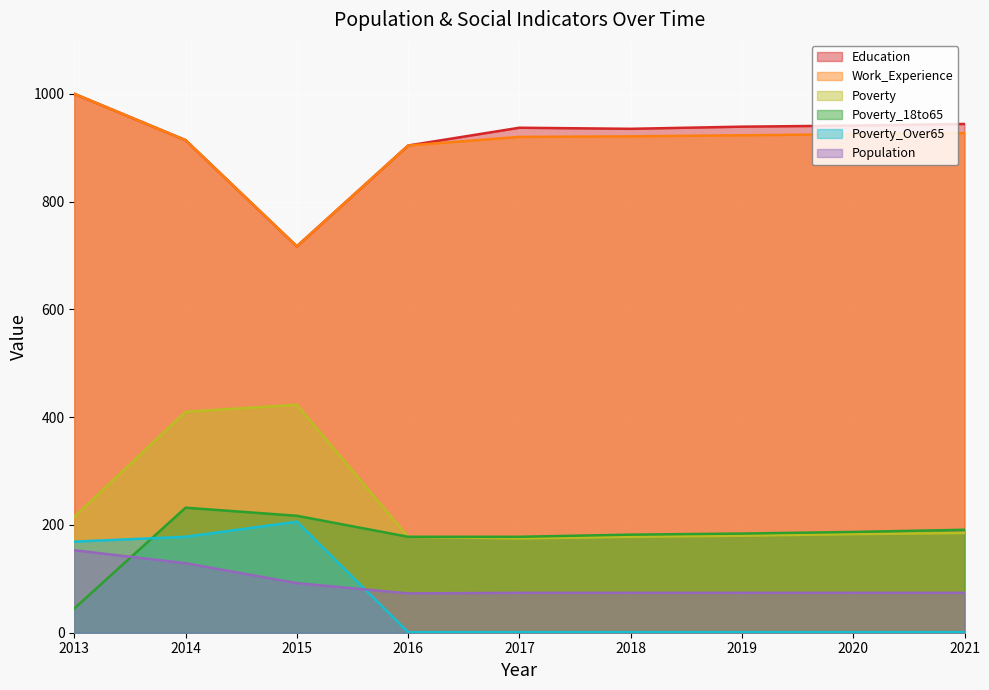

How many data points does each series have?

9